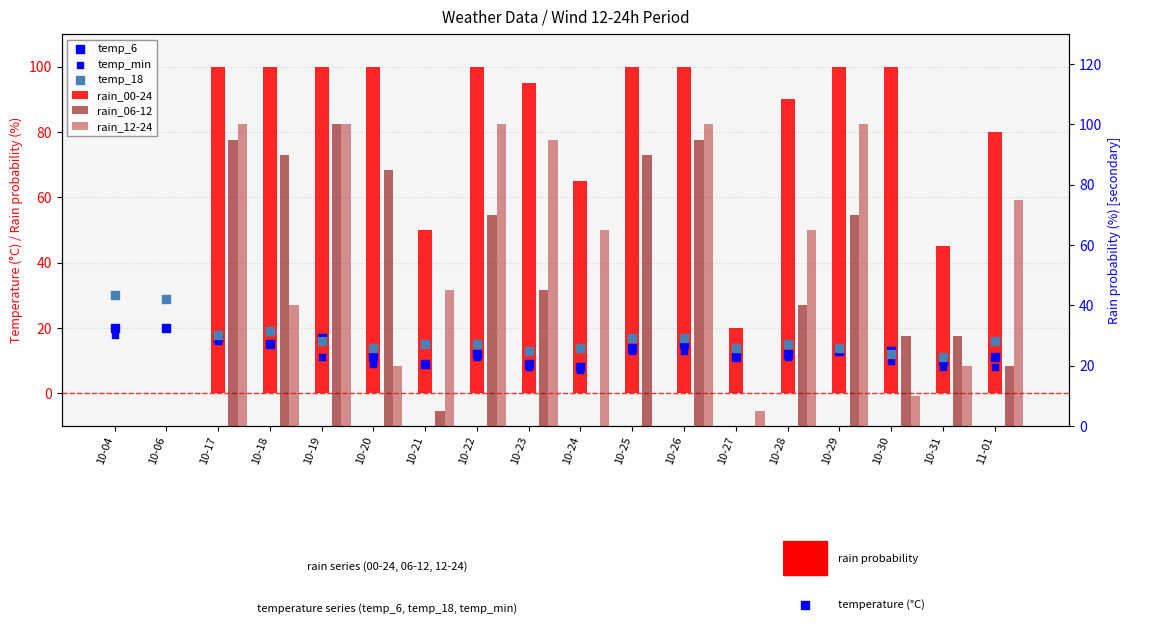

What are all the series names shown in the legend?

rain_00-24, temp_6, temp_min, temp_18, rain_06-12, rain_12-24